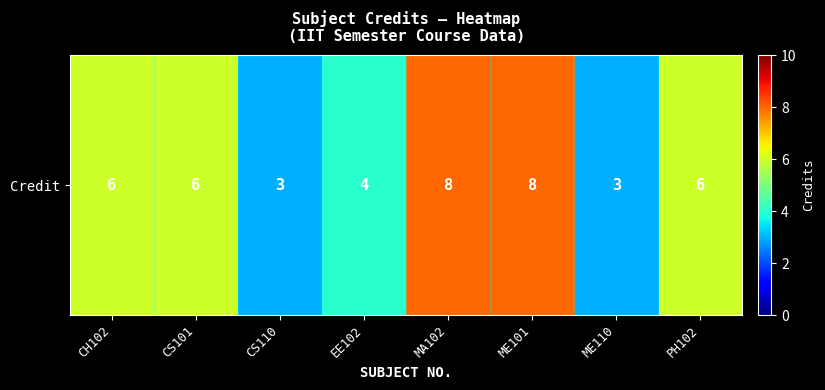

What value does the data have at ME110?

3